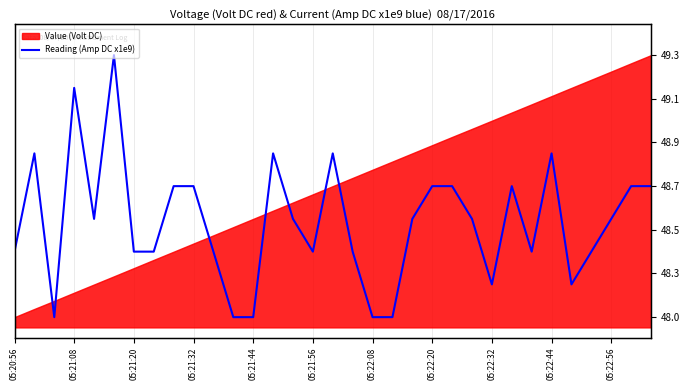

What is the ratio of the value at 18 to the value at 14?

1.0